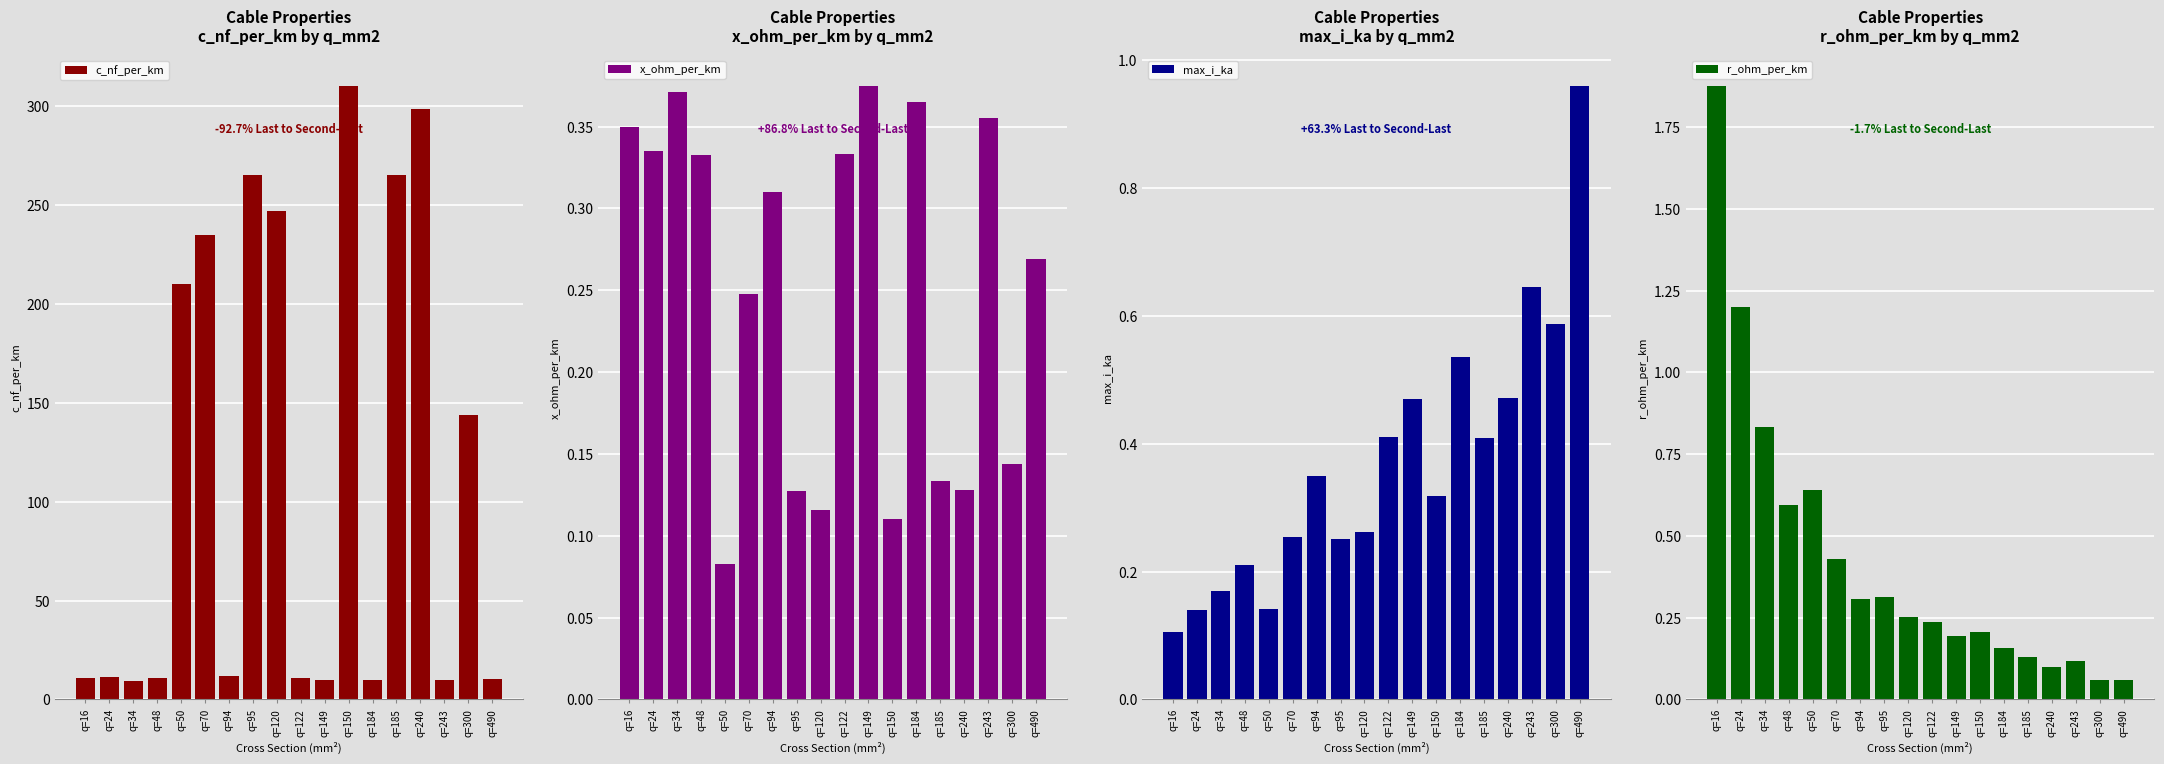

Is it true that x_ohm_per_km equals 0.3 at q=490?

True